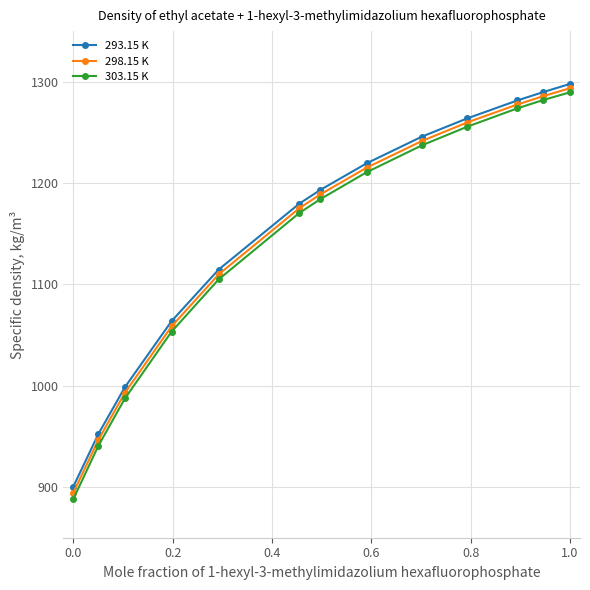

Rank the series by their maximum value, from lowest to highest.

303.15 K, 298.15 K, 293.15 K